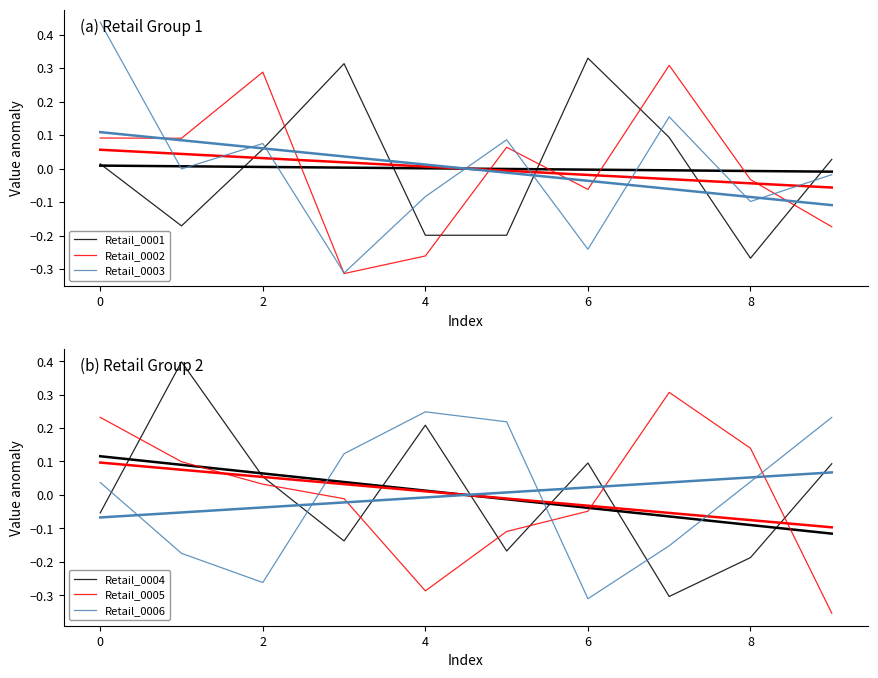

Which series has the widest spread of values?

Retail_0003